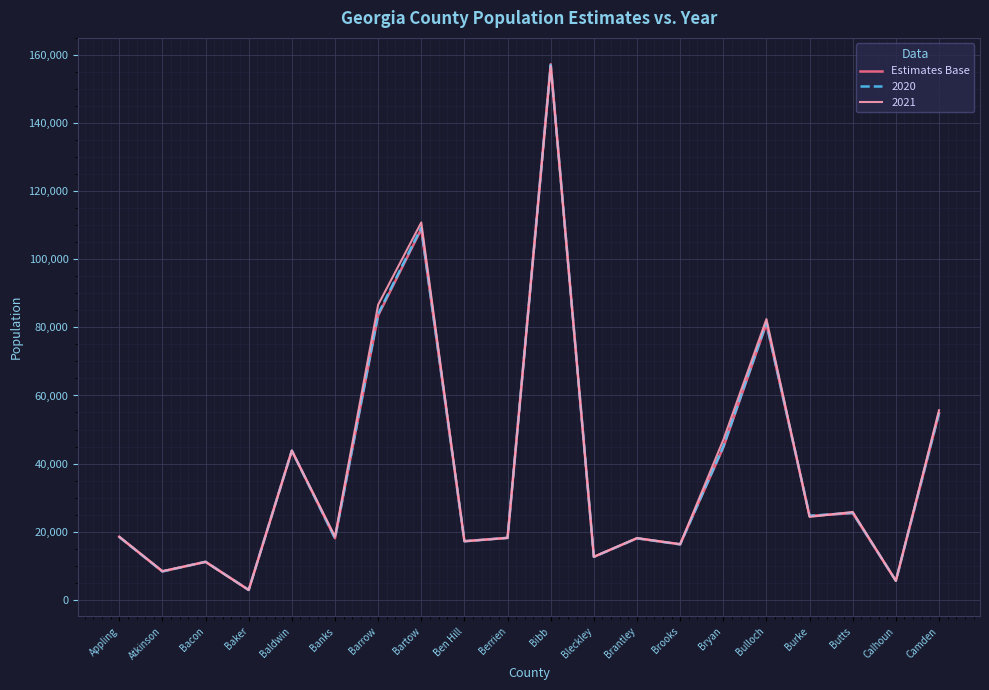

What is the total value across all series at Berrien?

54466